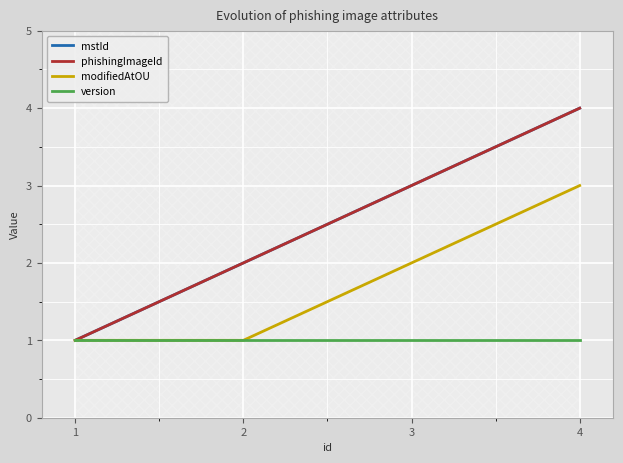

What is the difference between the mstId values at 4 and 2?

2